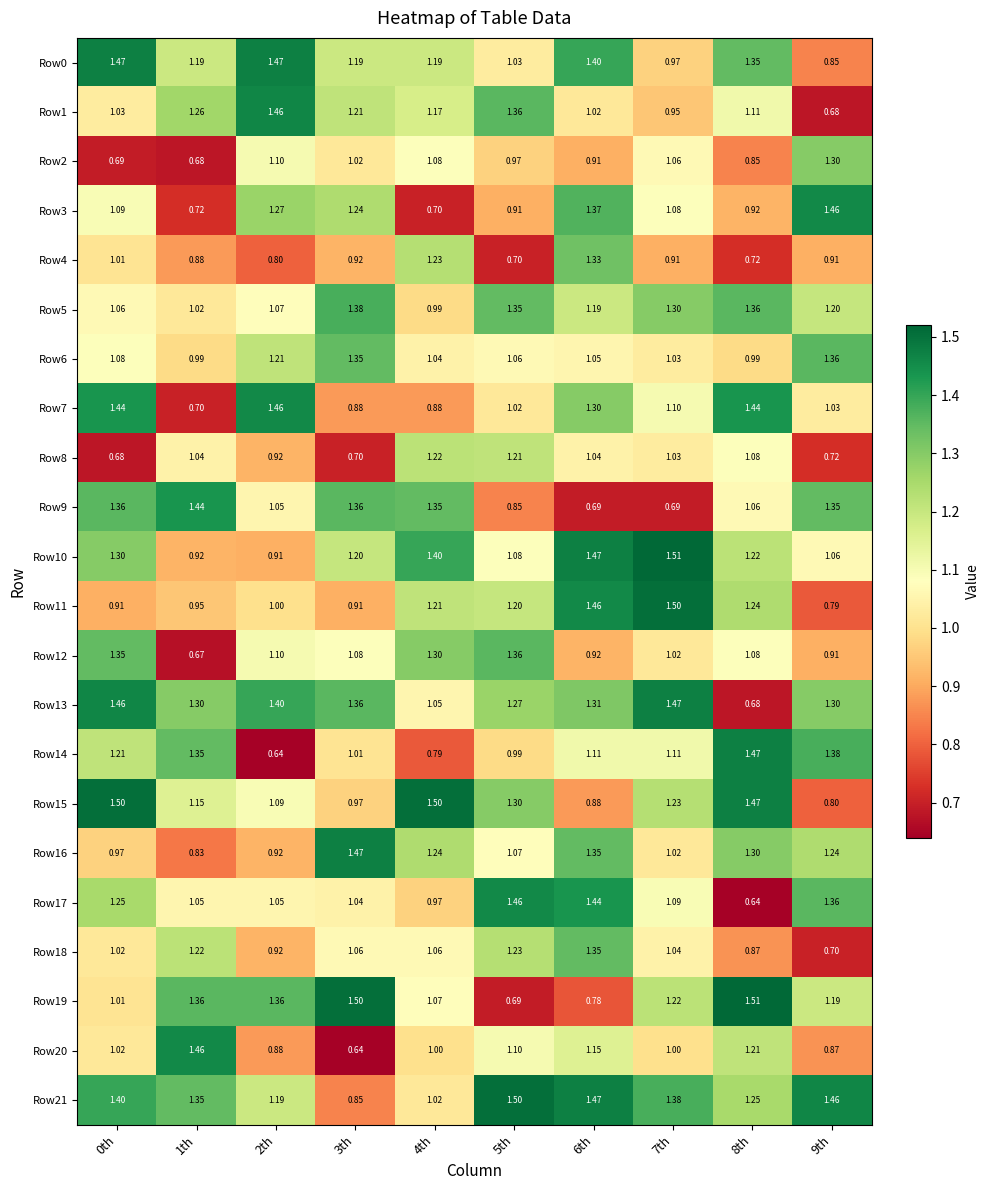

At how many categories does at least one series exceed 0?

10